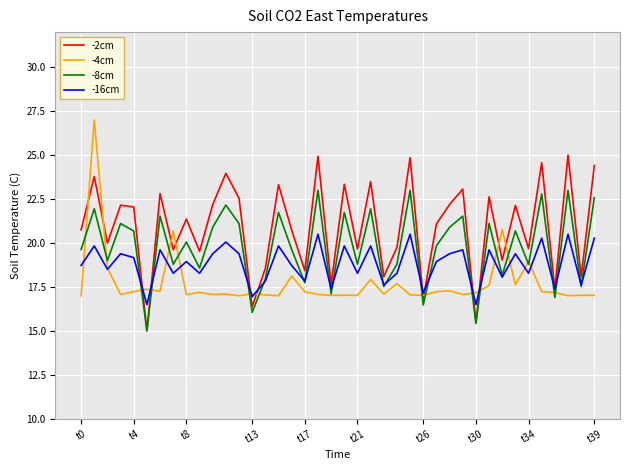

What is the smallest value displayed?

15.0